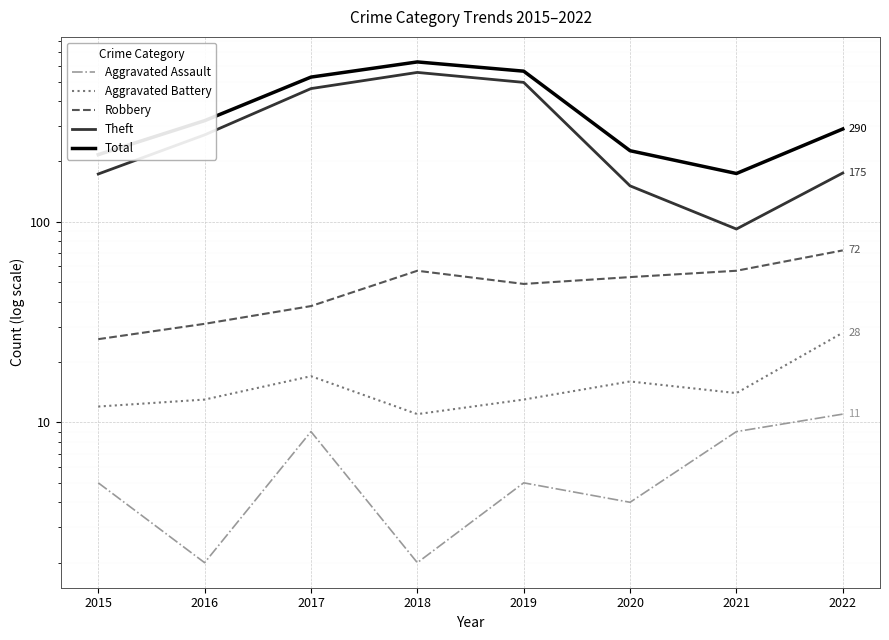

What is the average value of the Total series?

368